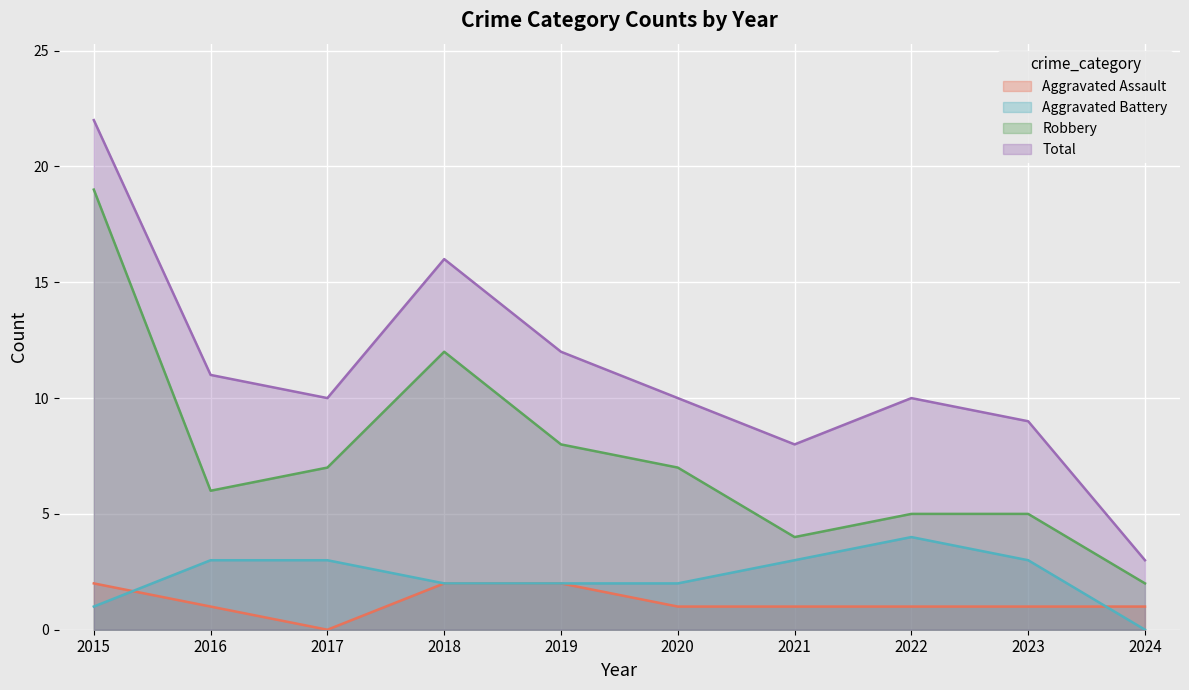

How many lines are shown in the chart?

4